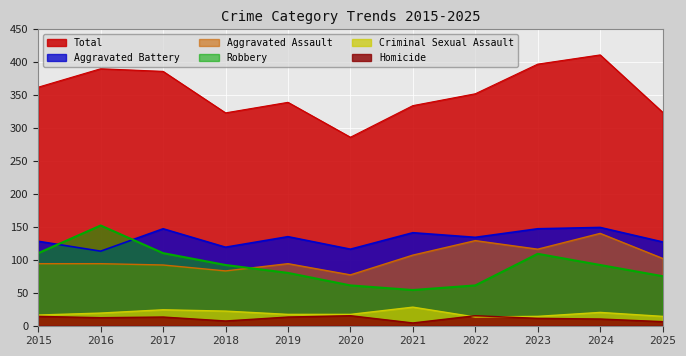

Which series has the largest range (max minus min)?

Total